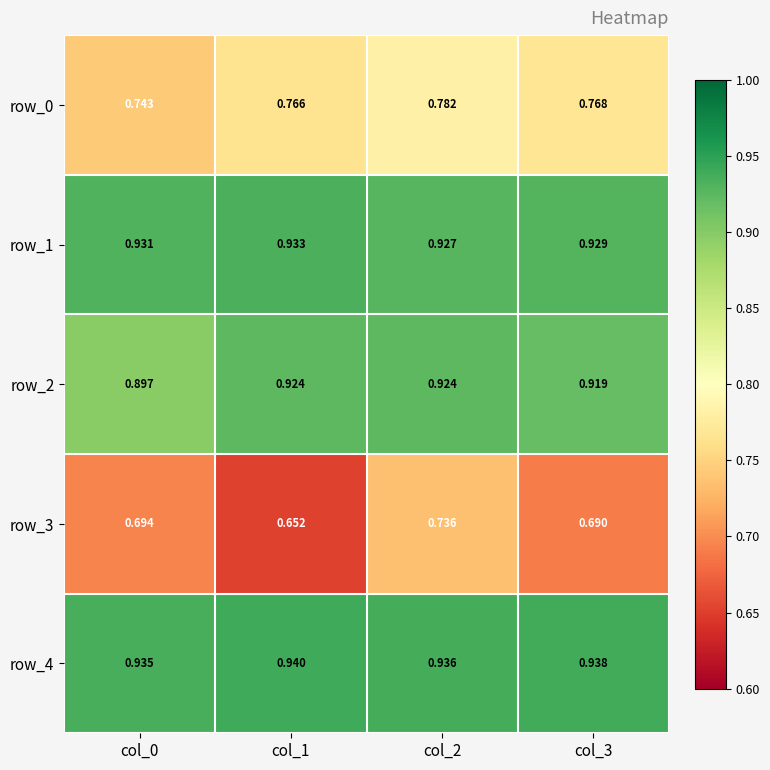

Is the value of row_2 at col_2 greater than the value of row_0 at col_0?

Yes